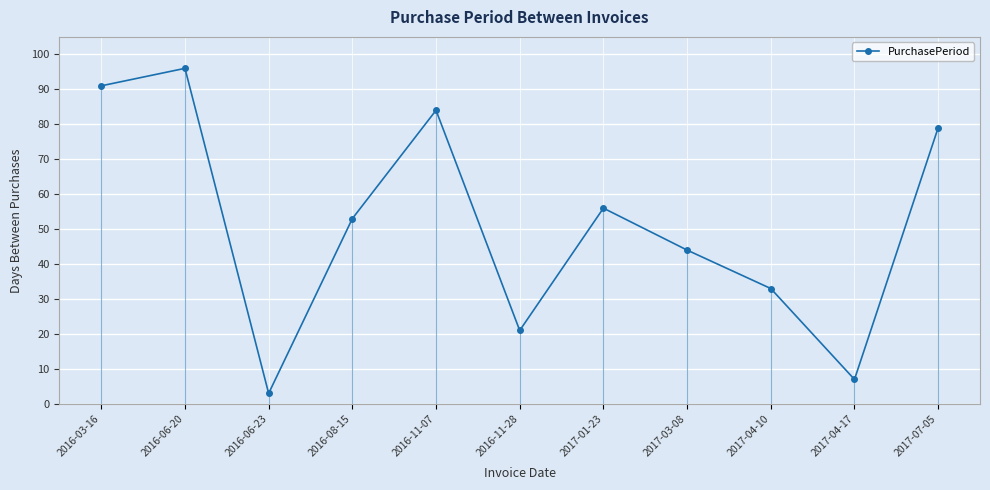

What is the sum of the values at 2017-04-17 and 2016-03-16?

98